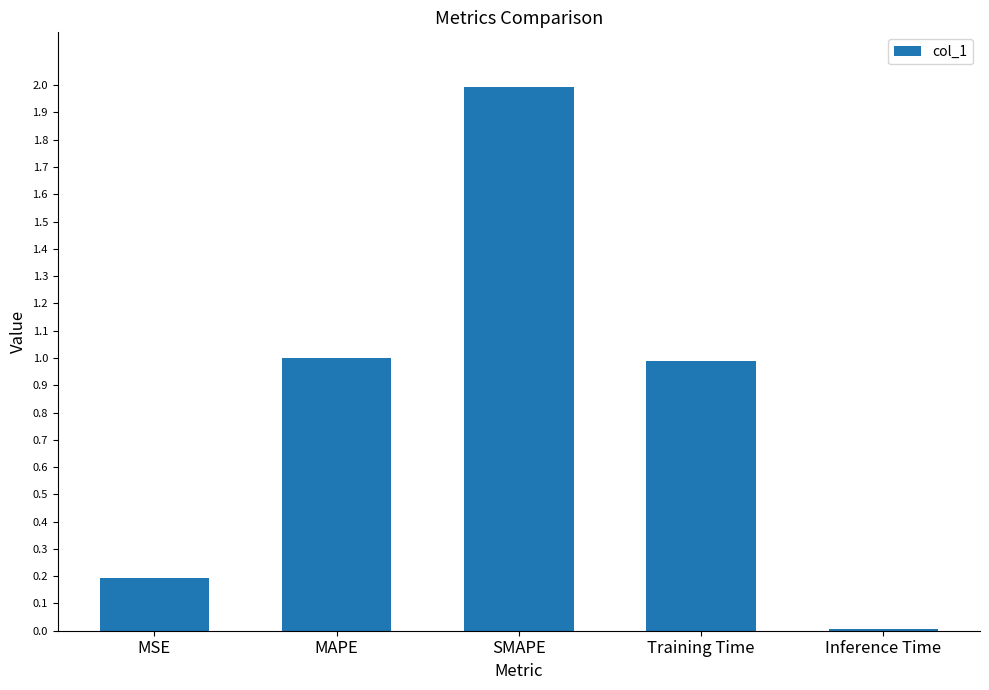

Read the value at SMAPE.

2.0